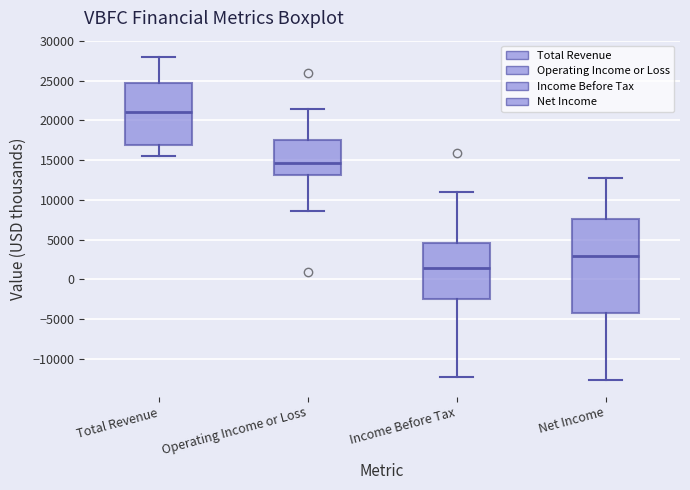

Where is the upper edge of the box for Income Before Tax on the y-axis? The values are not printed on the chart, so give them approximately, as read against the axis.

4500